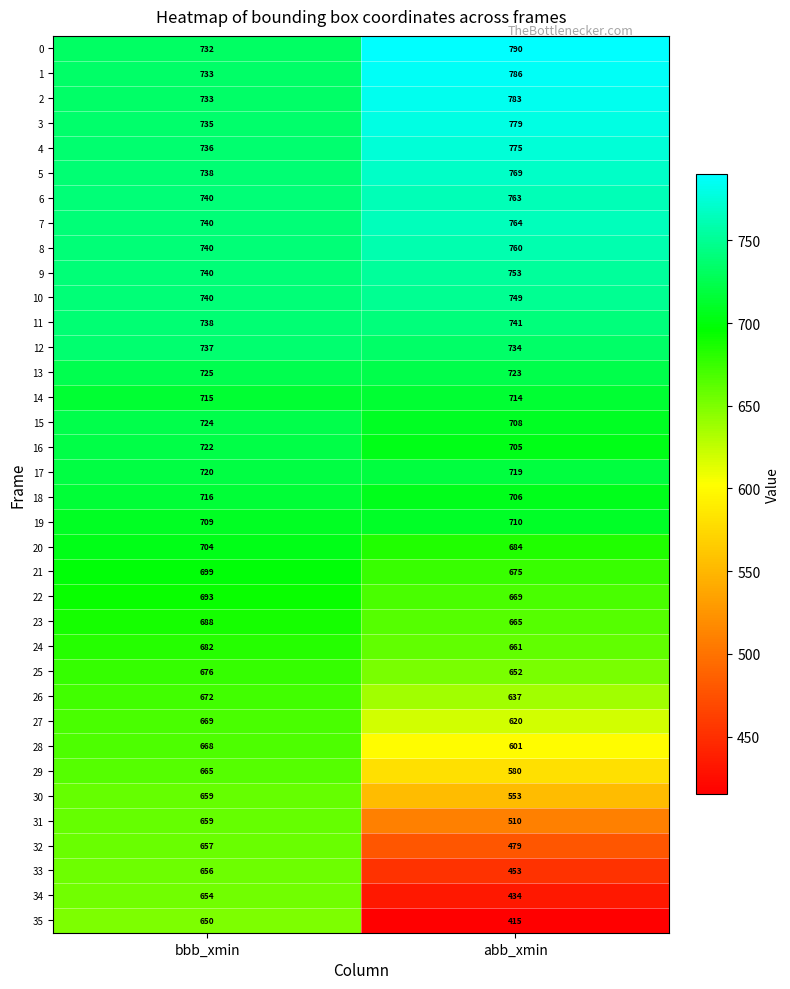

At which category does the chart reach its peak across all series?

abb_xmin